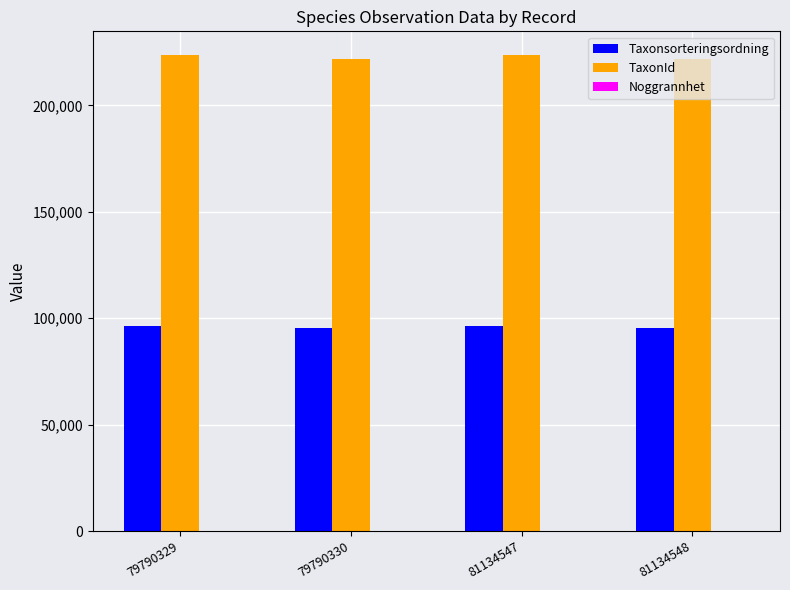

How many groups of bars are there?

4